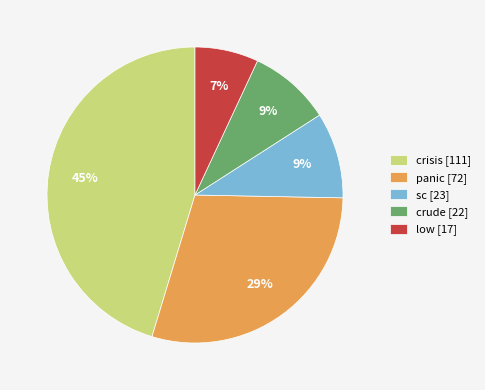

The crisis [111] slice represents 45% of the pie. True or false?

True